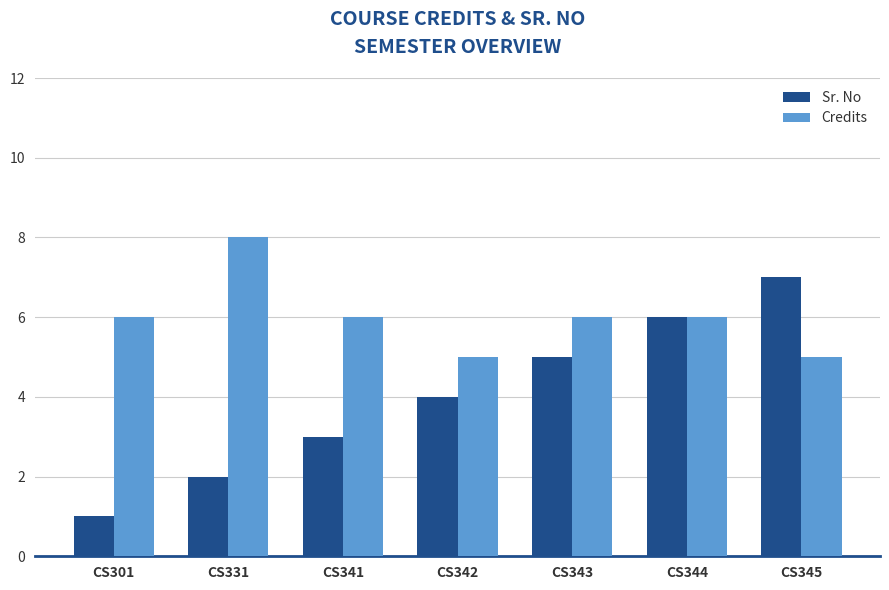

Which series changed the most between CS301 and CS331?

Credits